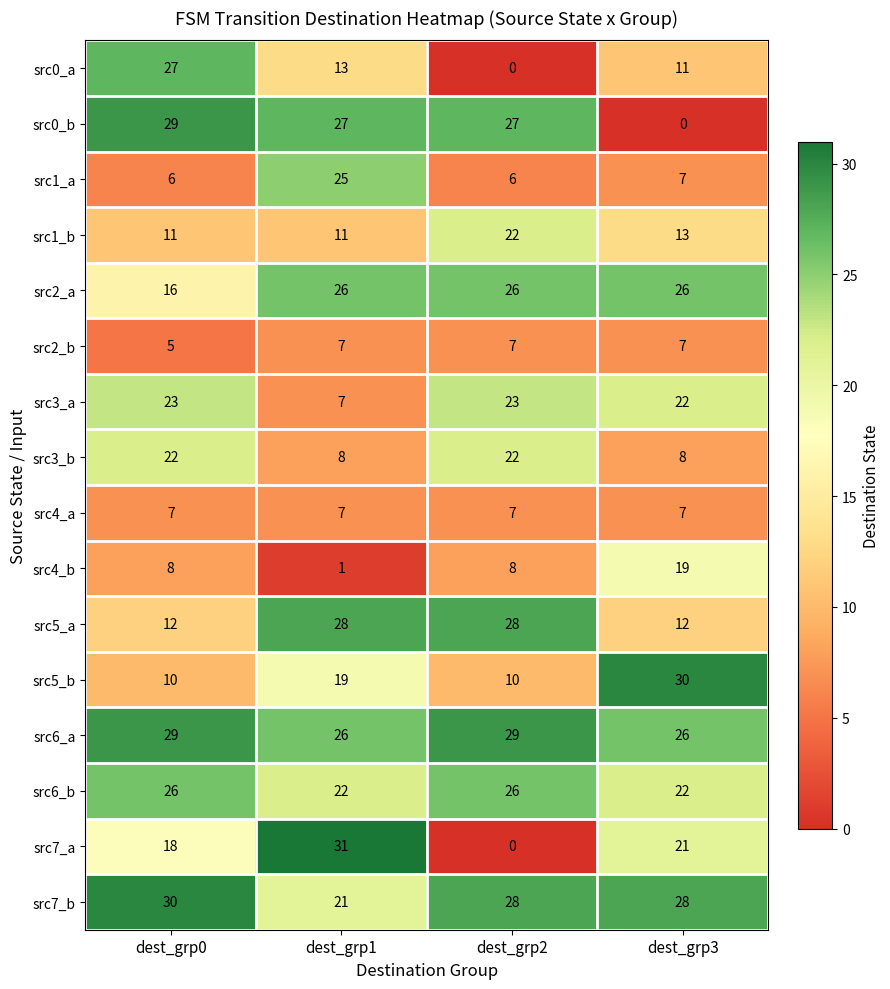

What is the total value across all series at dest_grp3?

259